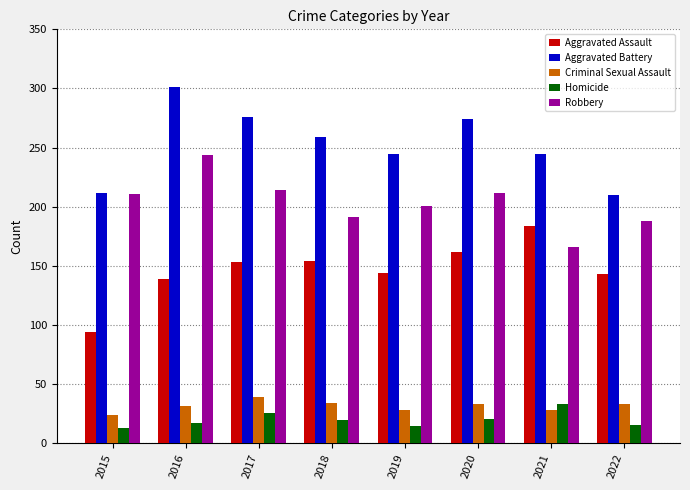

What is the minimum value for Criminal Sexual Assault?

24